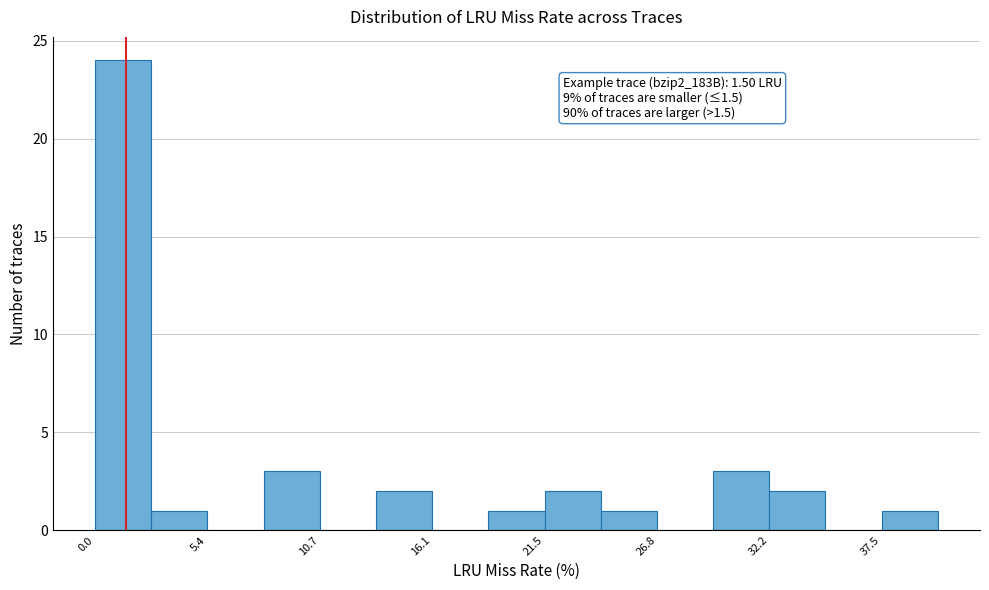

Read against the x-axis, roughly where is the centre of the tallest bar?

1